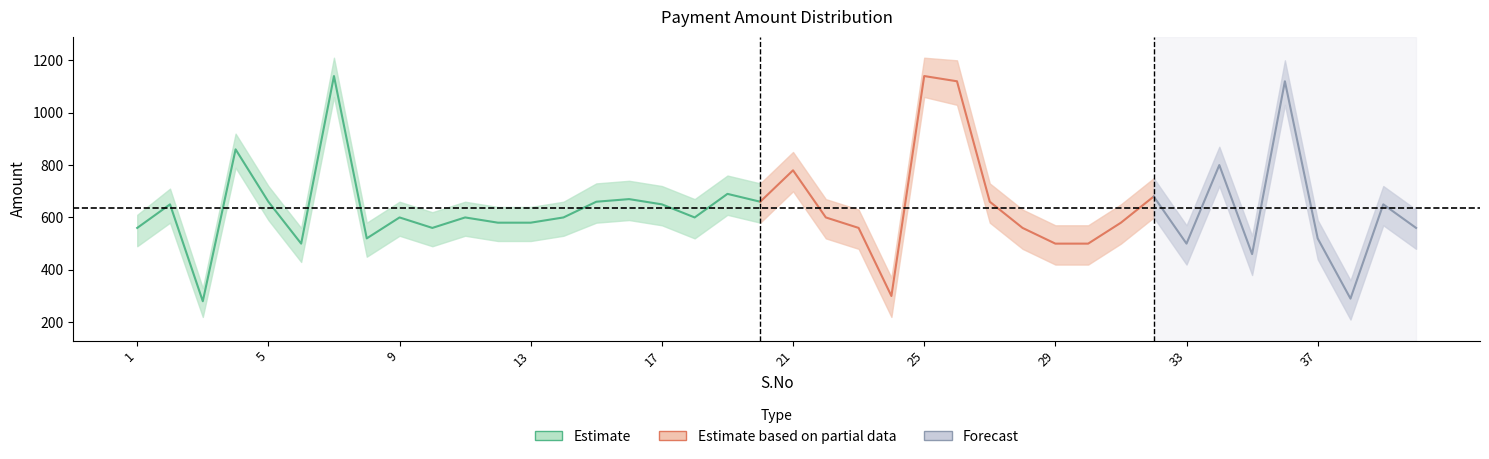

Does the chart display data point markers on the line(s)?

No